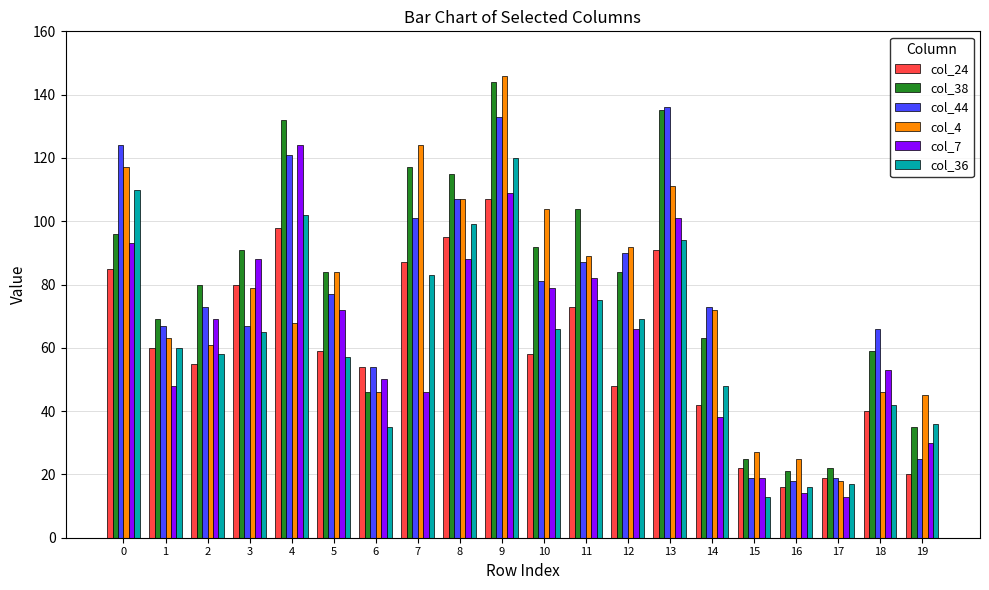

How many series are shown in this chart?

6